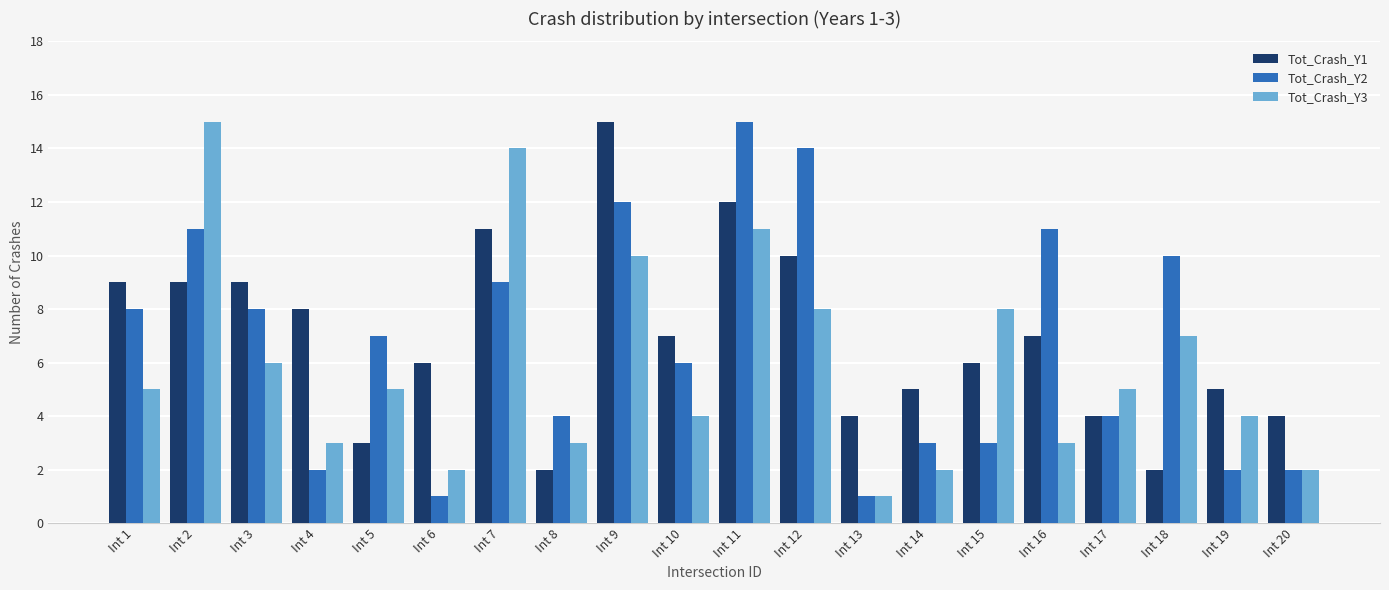

What is the greatest value displayed?

15